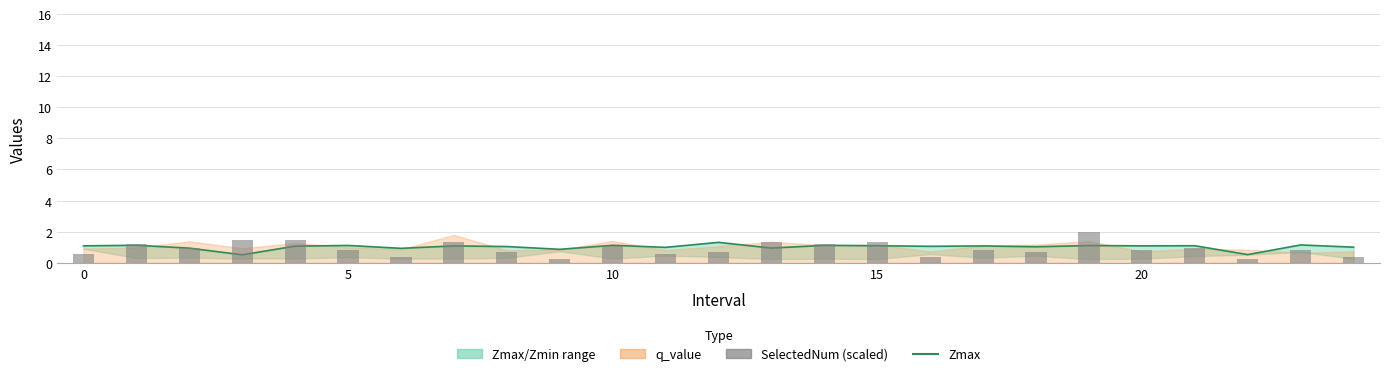

Which series has the largest total across all categories?

Zmax